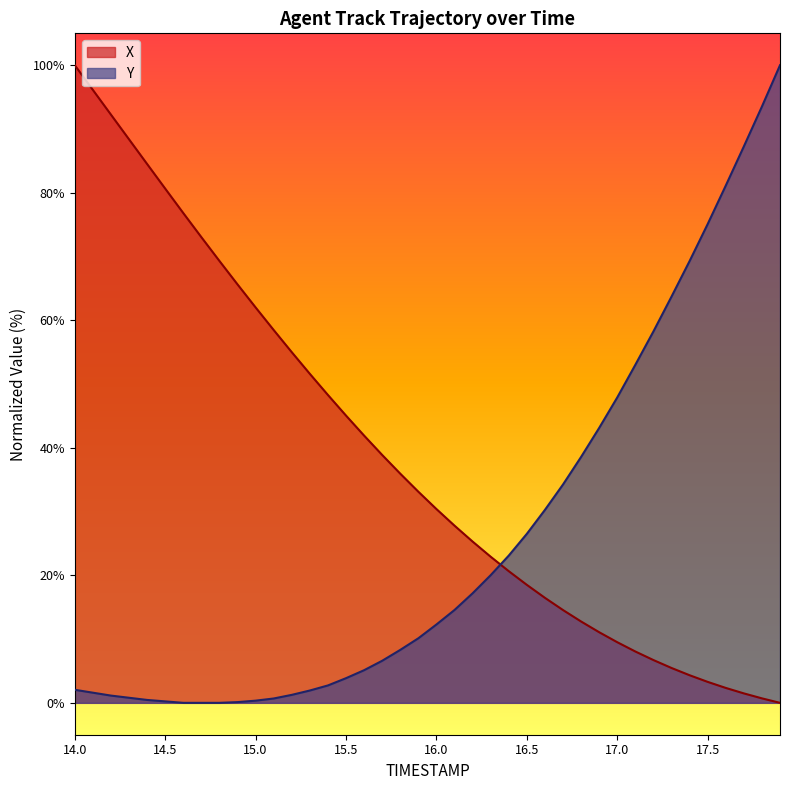

True or false: X and Y intersect in this chart.

True